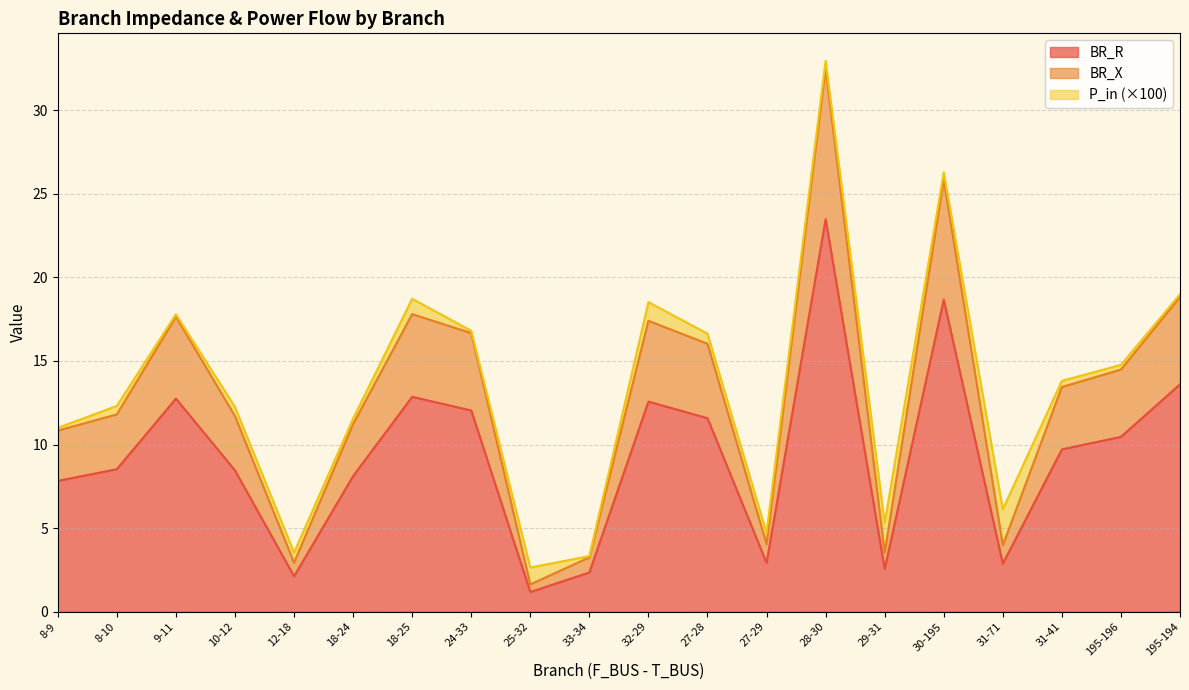

At which label does BR_X first exceed 13?

9-11